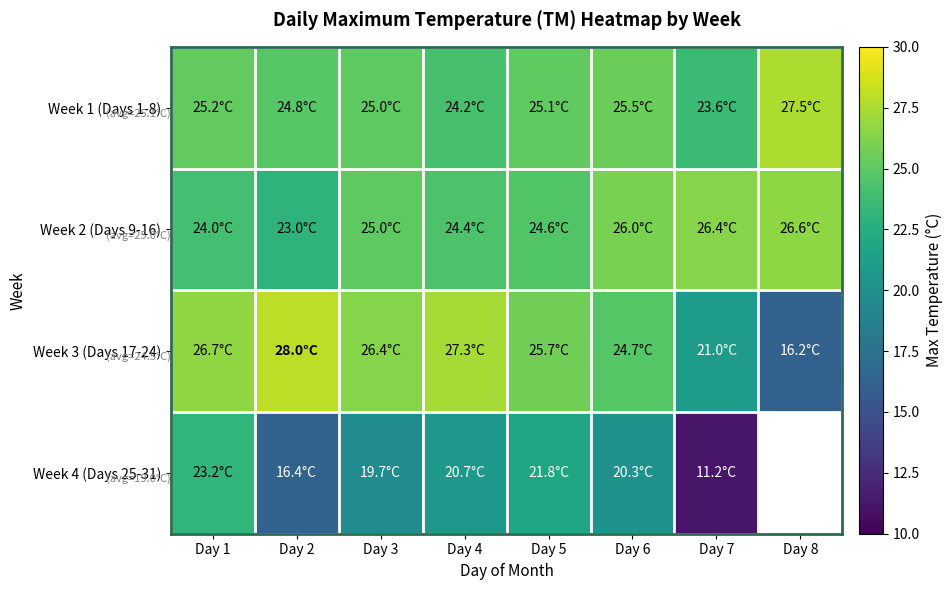

At which category is the sum across all series the highest?

Day 1